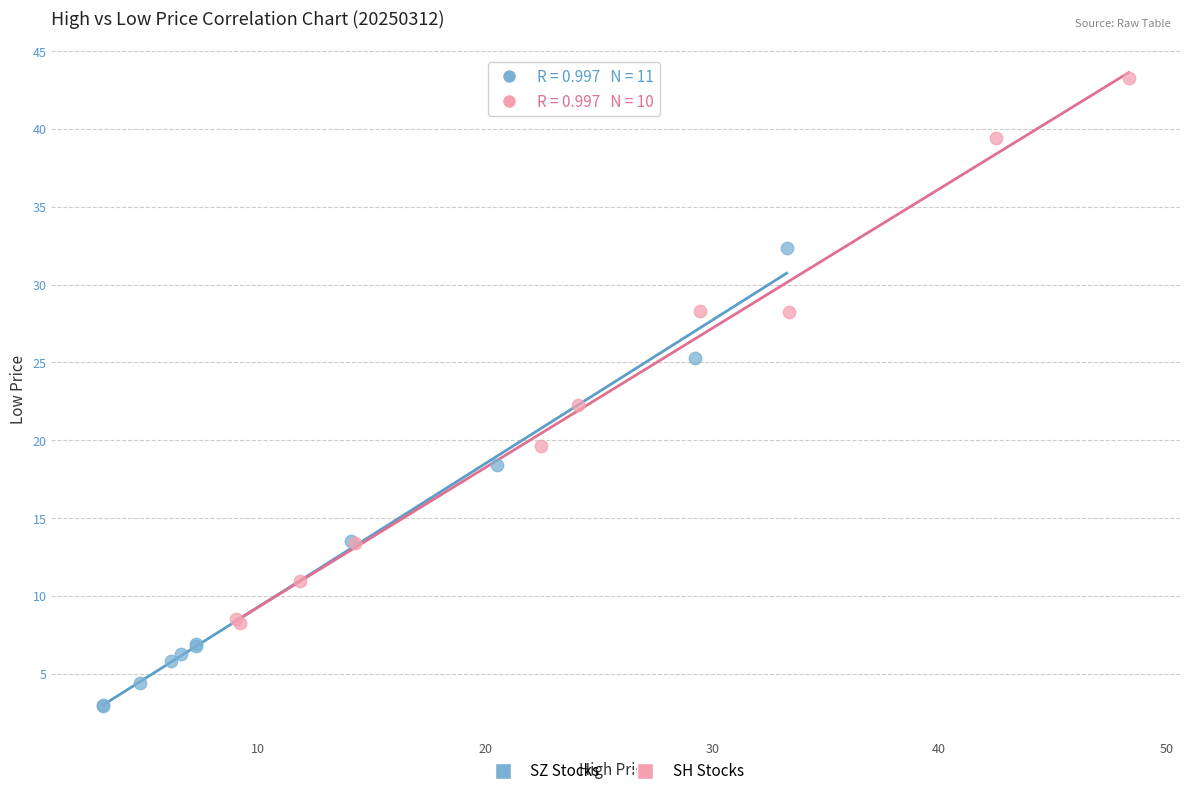

Which series has the widest spread of Y values?

SH Stocks